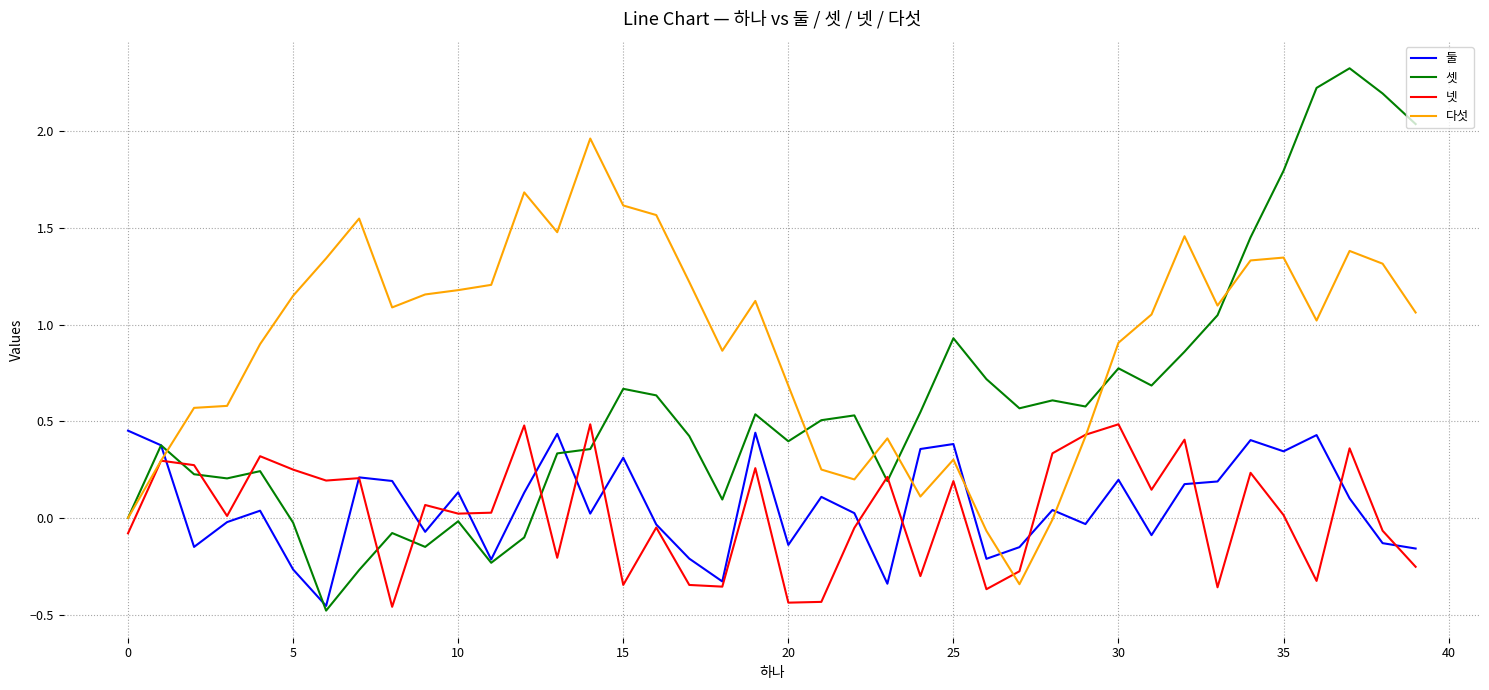

Count the number of data series in this chart.

4